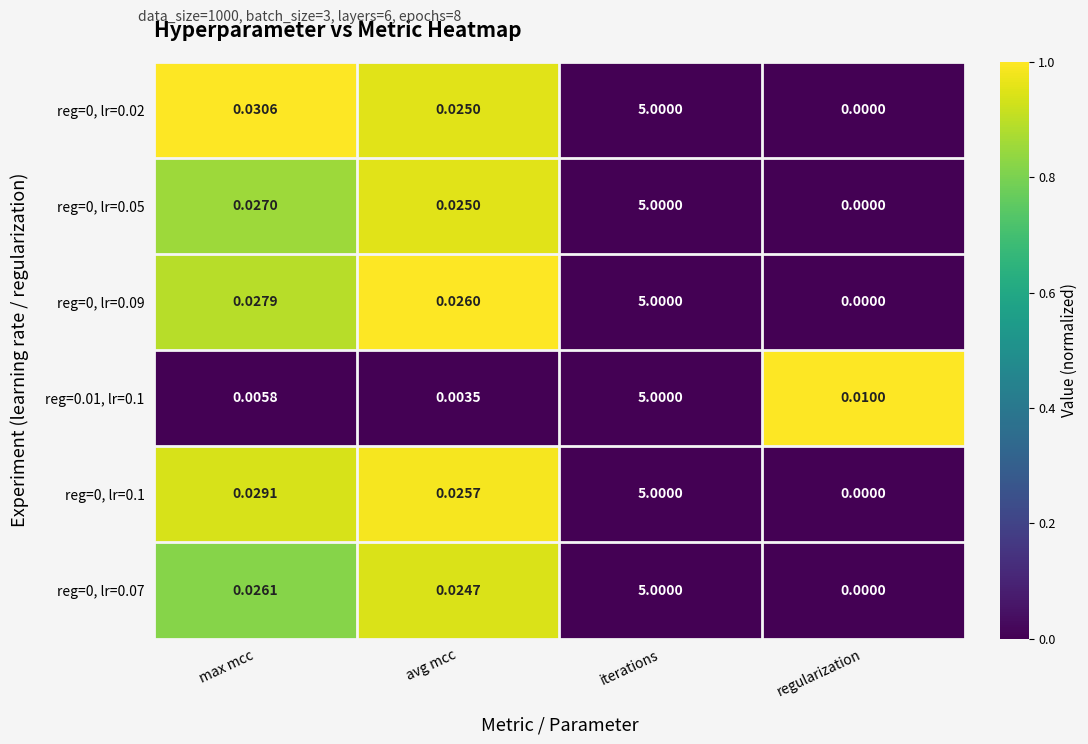

Rank the categories by reg=0.01, lr=0.1 value from highest to lowest.

iterations, regularization, max mcc, avg mcc